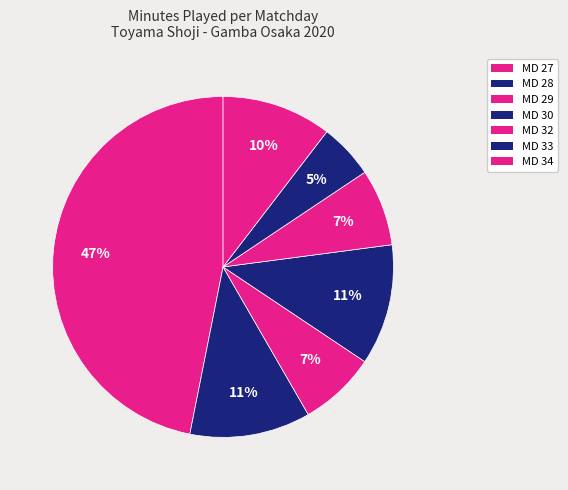

How many slices are in this pie chart?

7